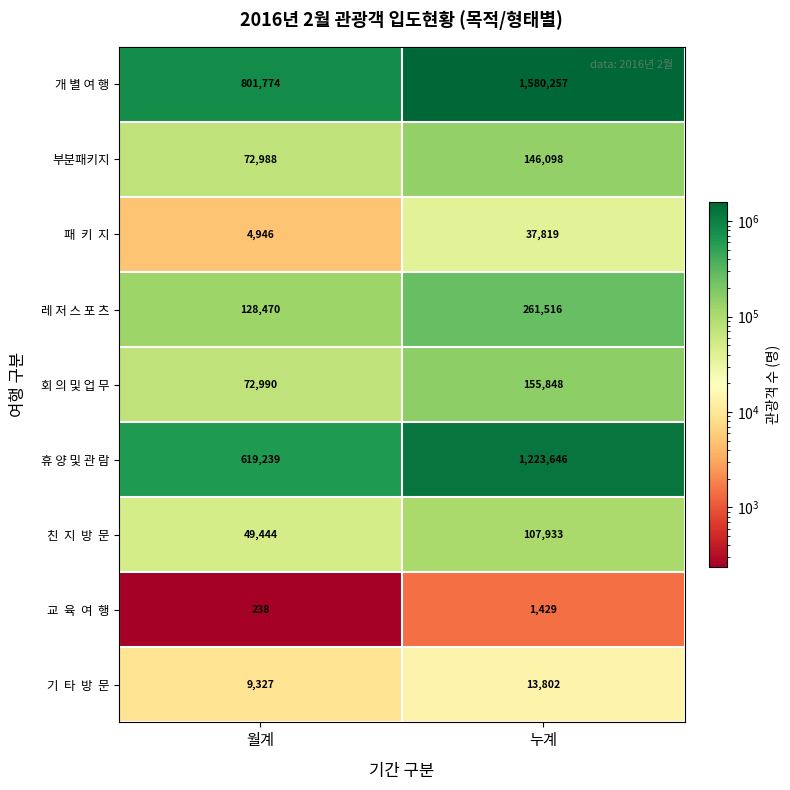

What is the difference between the highest and lowest values at 월계?

801536